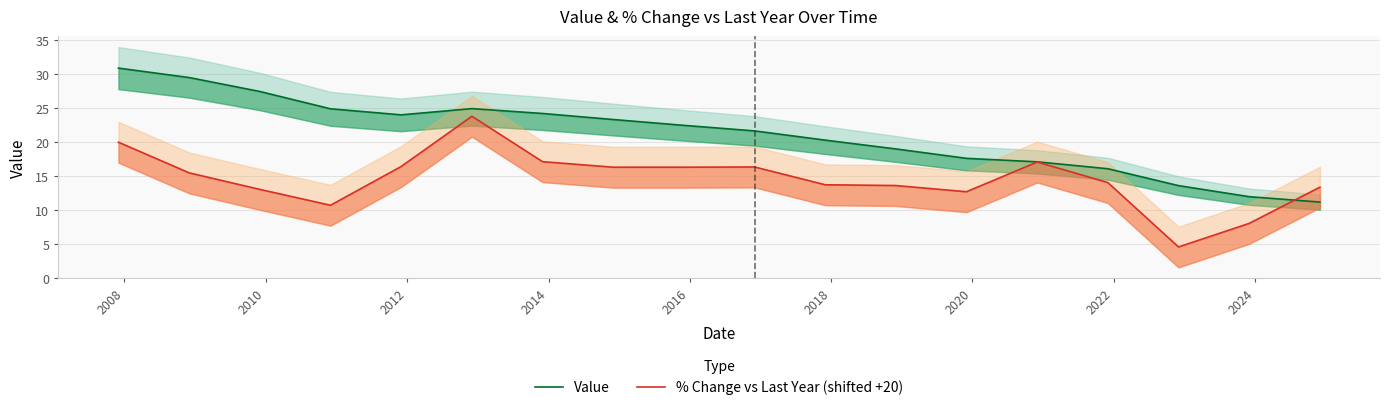

Which series has the largest range (max minus min)?

Value